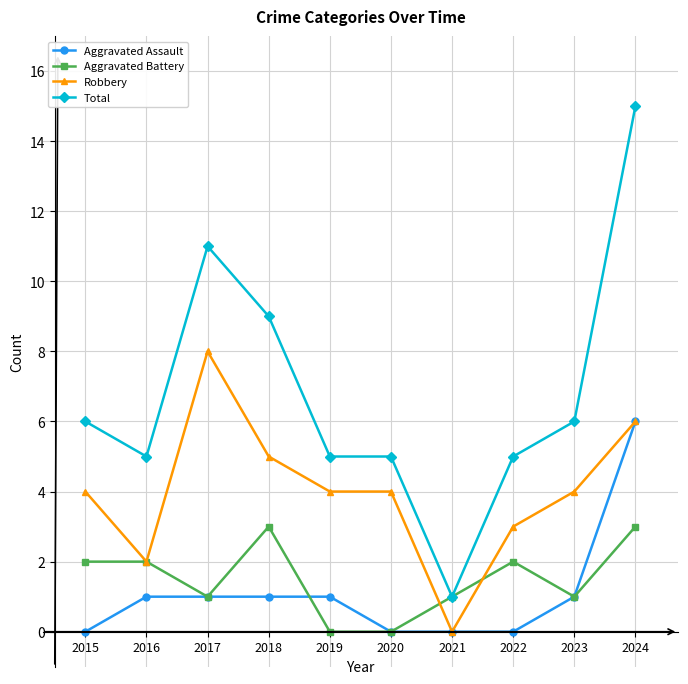

What is the total value across all series at 2019?

10